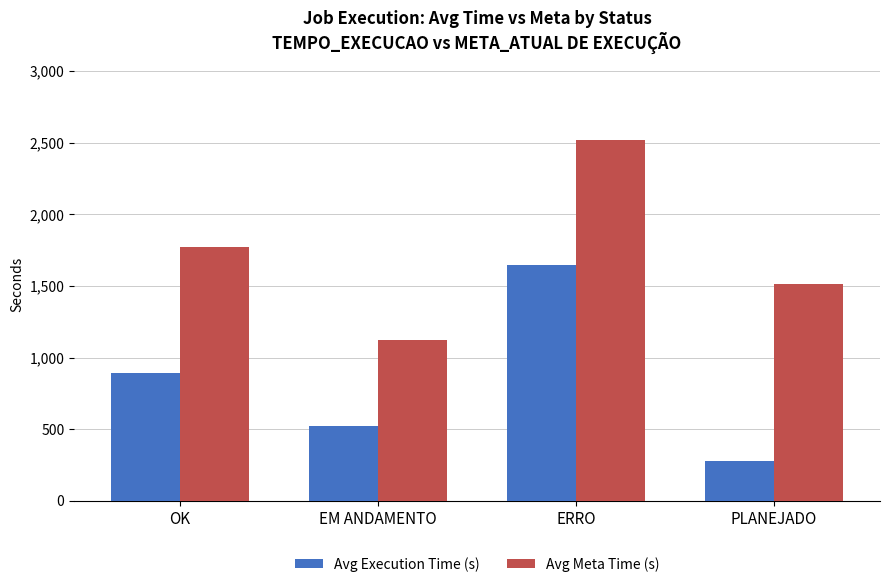

What is the value of the Avg Meta Time (s) bar at the 3rd from the left?

2520.0